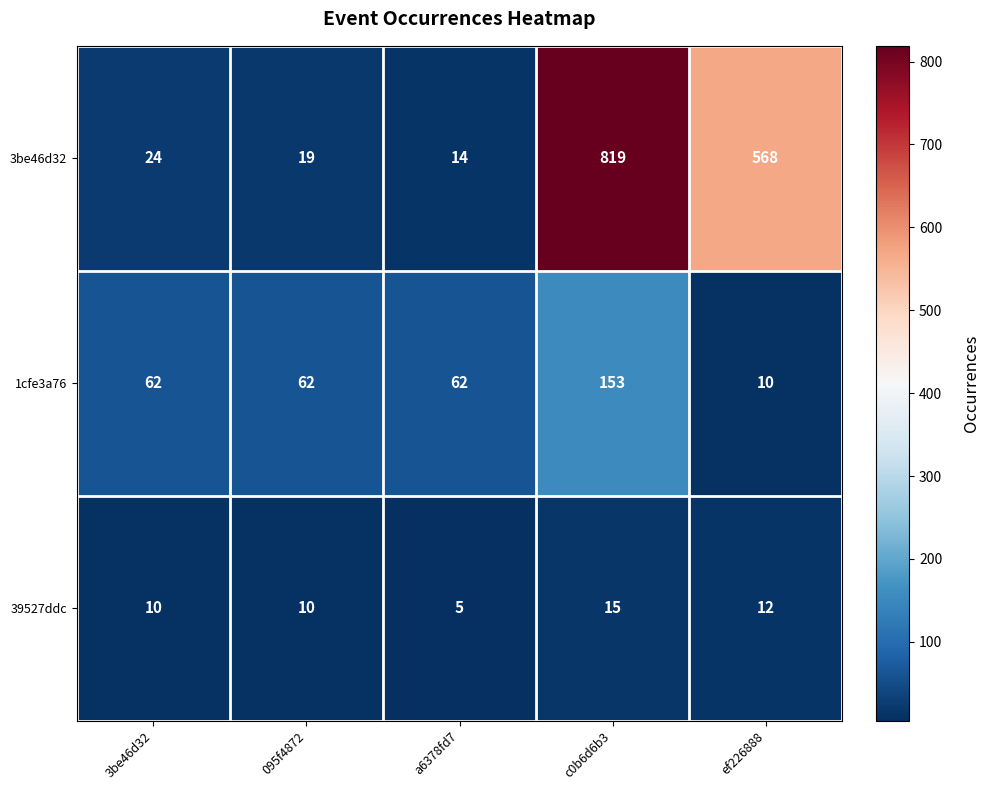

Reading left to right, transcribe all the data shown in this chart.

3be46d32: 24	19	14	819	568
1cfe3a76: 62	62	62	153	10
39527ddc: 10	10	5	15	12